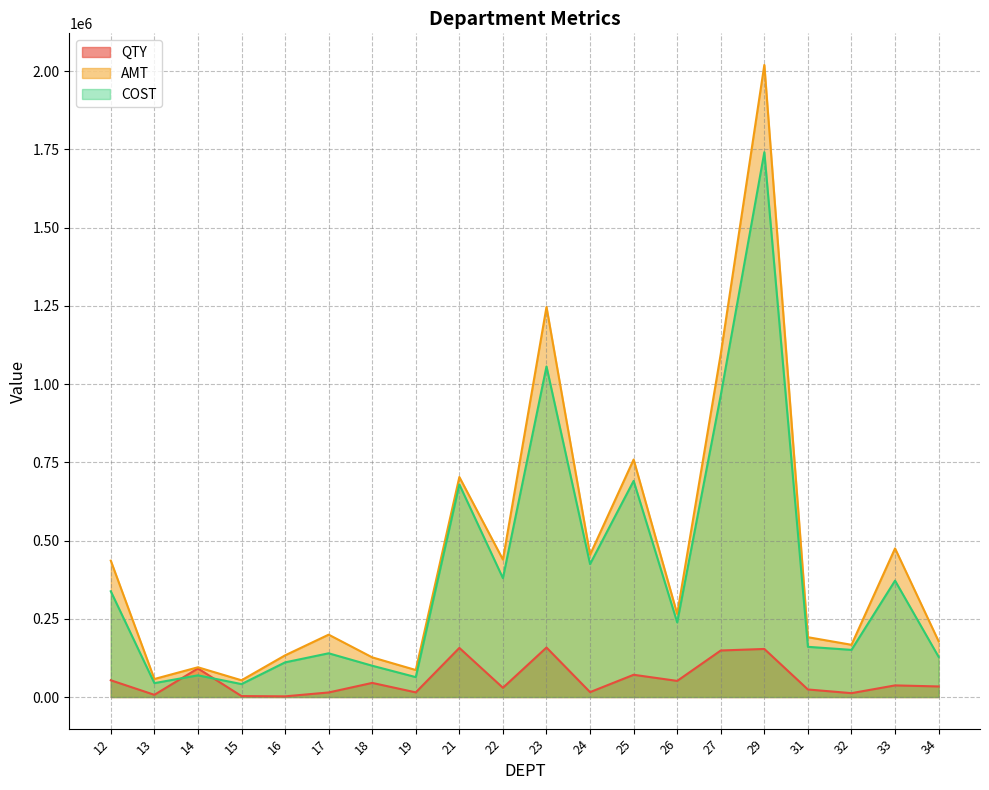

Read the QTY value at 16.

2165